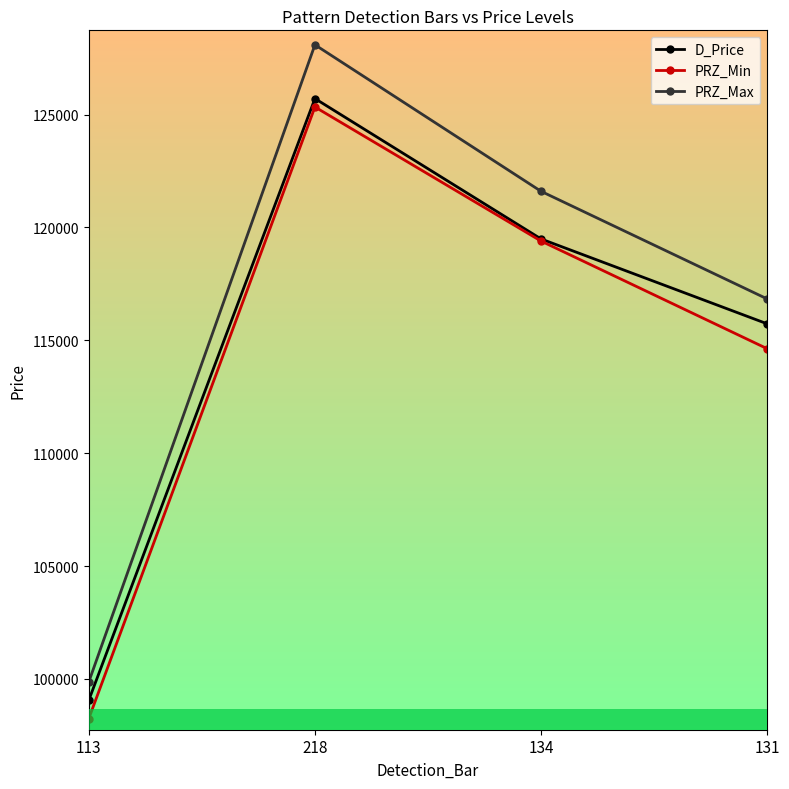

What are all the series names shown in the legend?

D_Price, PRZ_Min, PRZ_Max